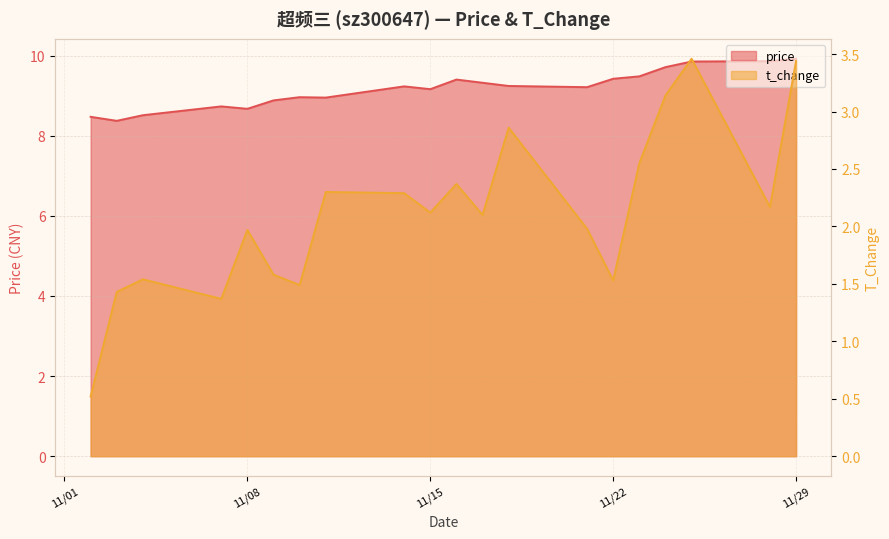

Which category has the highest value in the price series?

11/29